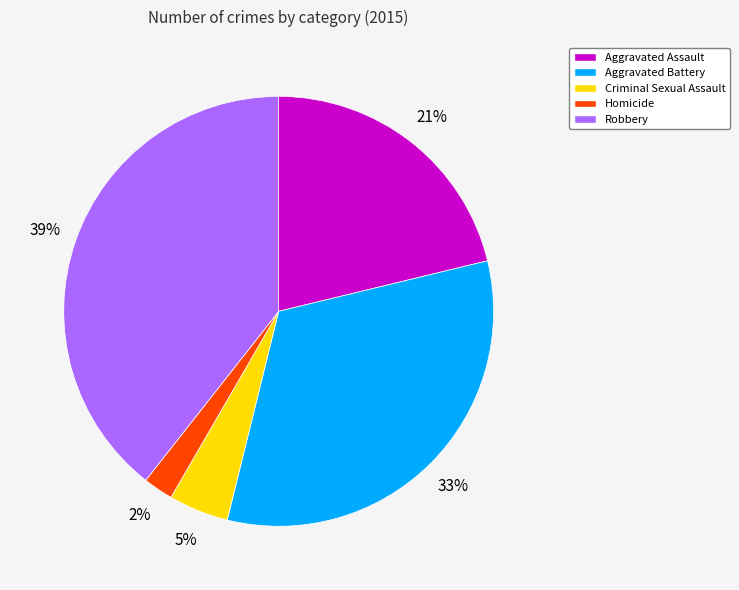

Is it true that Robbery is 39% of the pie?

True